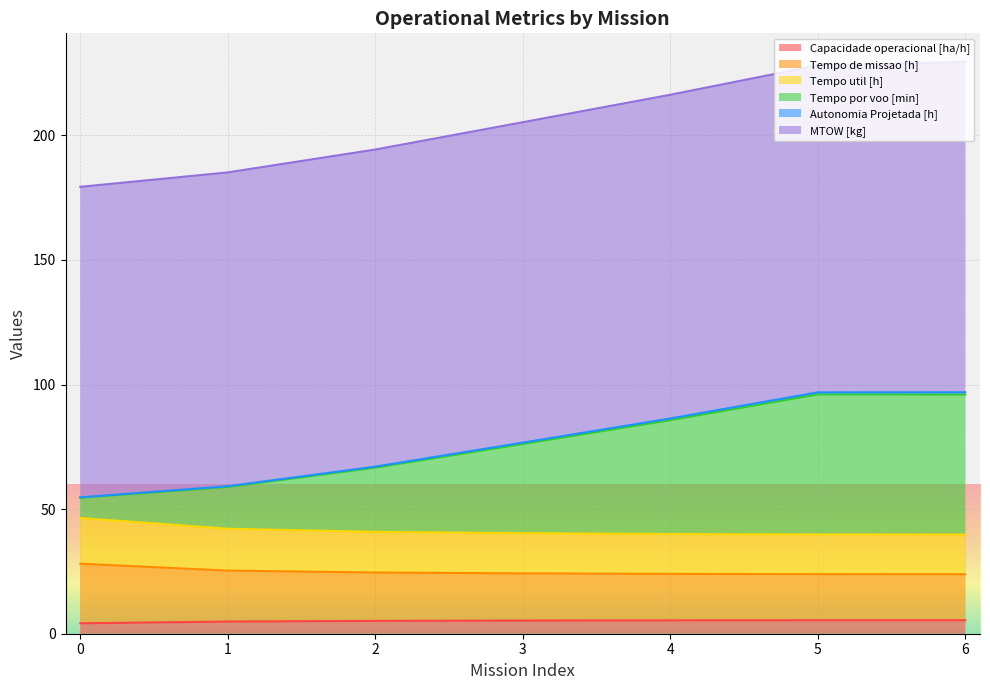

True or false: Autonomia Projetada [h] and Tempo por voo [min] cross at least once.

False